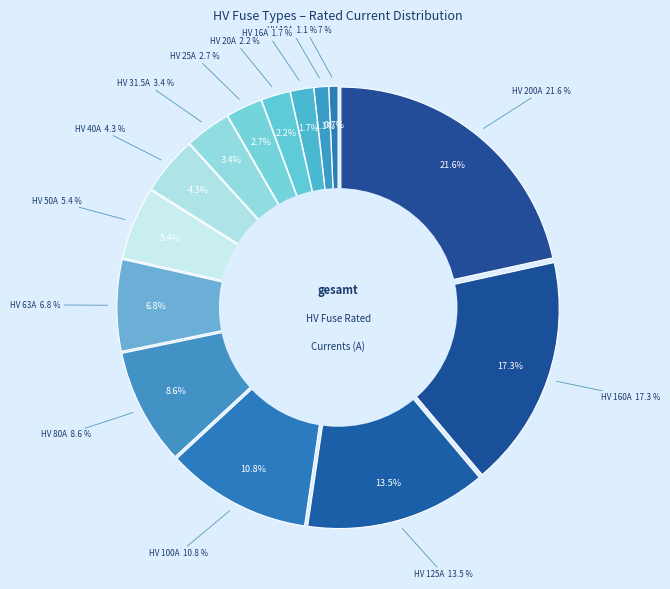

Which slice is the largest?

HV 200A